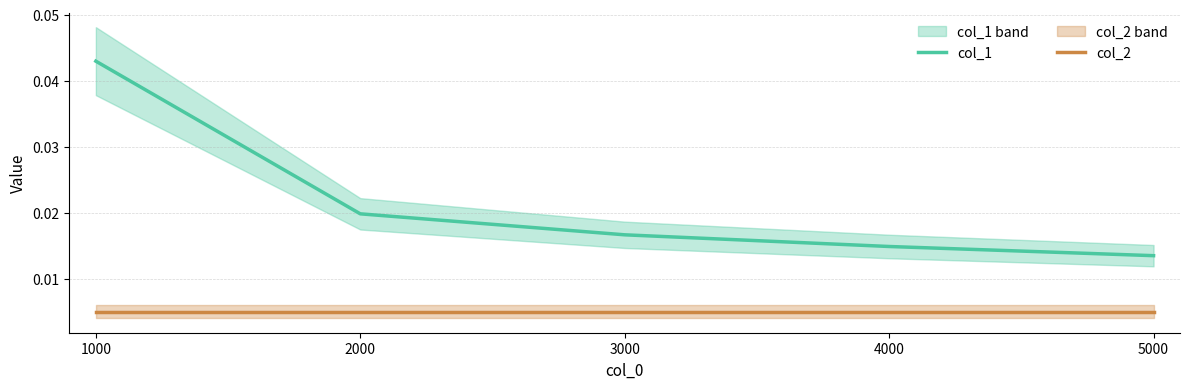

Rank the categories by col_1 value from highest to lowest.

1000, 2000, 3000, 4000, 5000